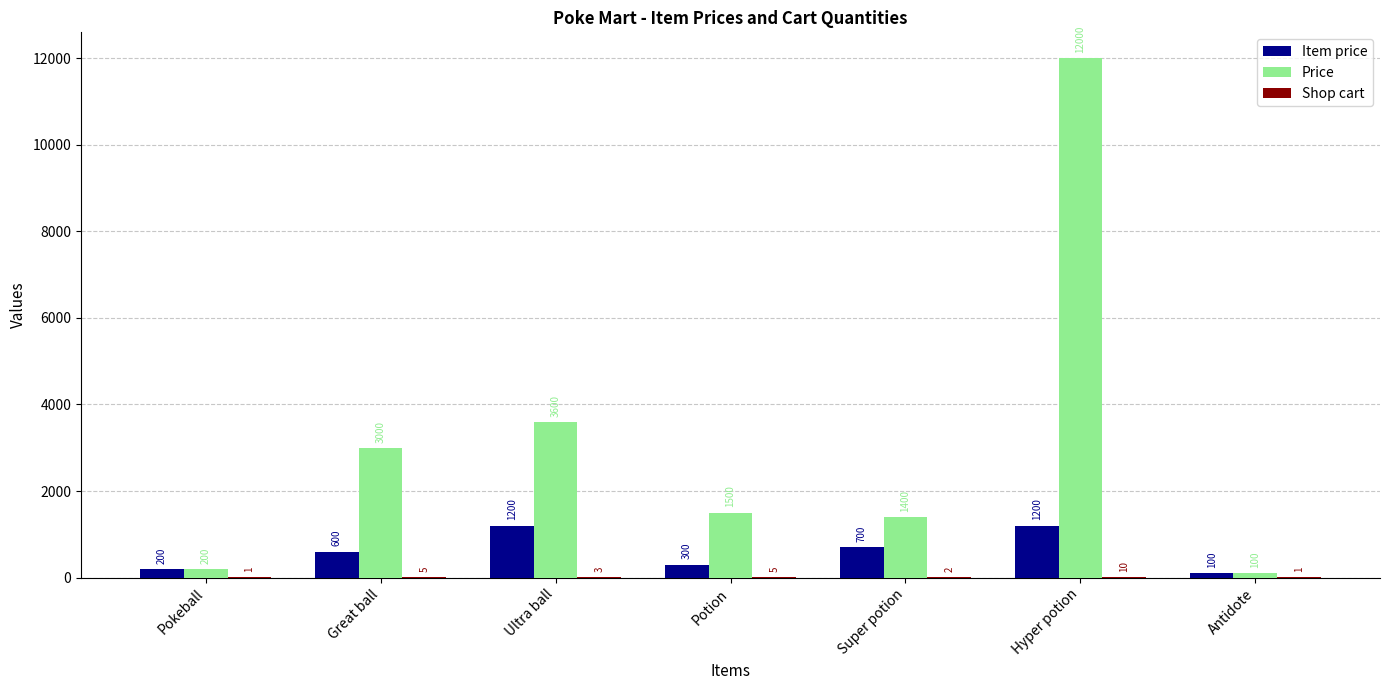

Is the value of Item price at Great ball greater than the value of Price at Ultra ball?

No